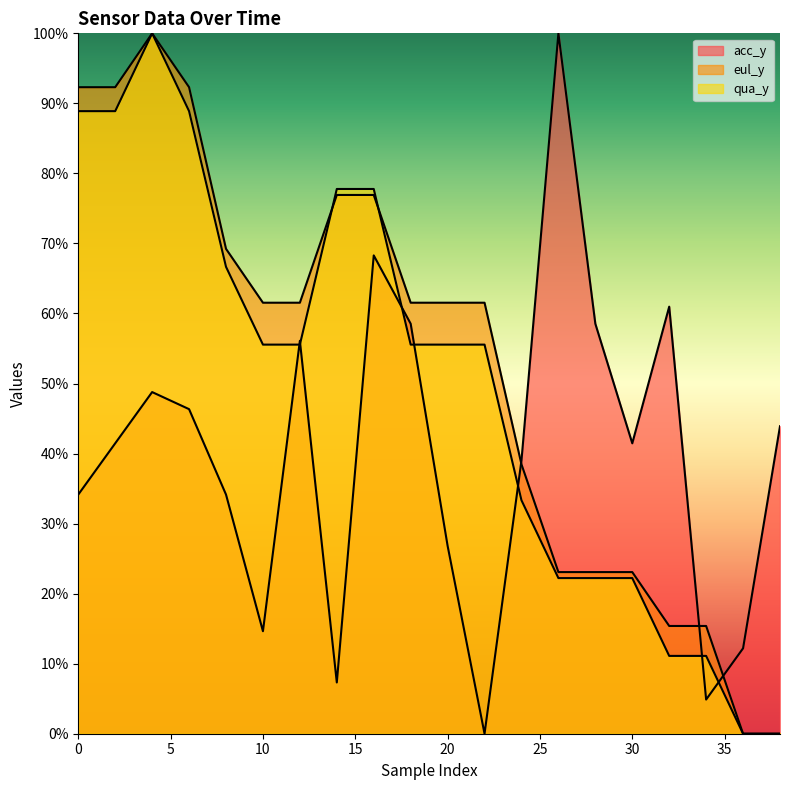

True or false: qua_y has more than 0 interior local peaks.

True